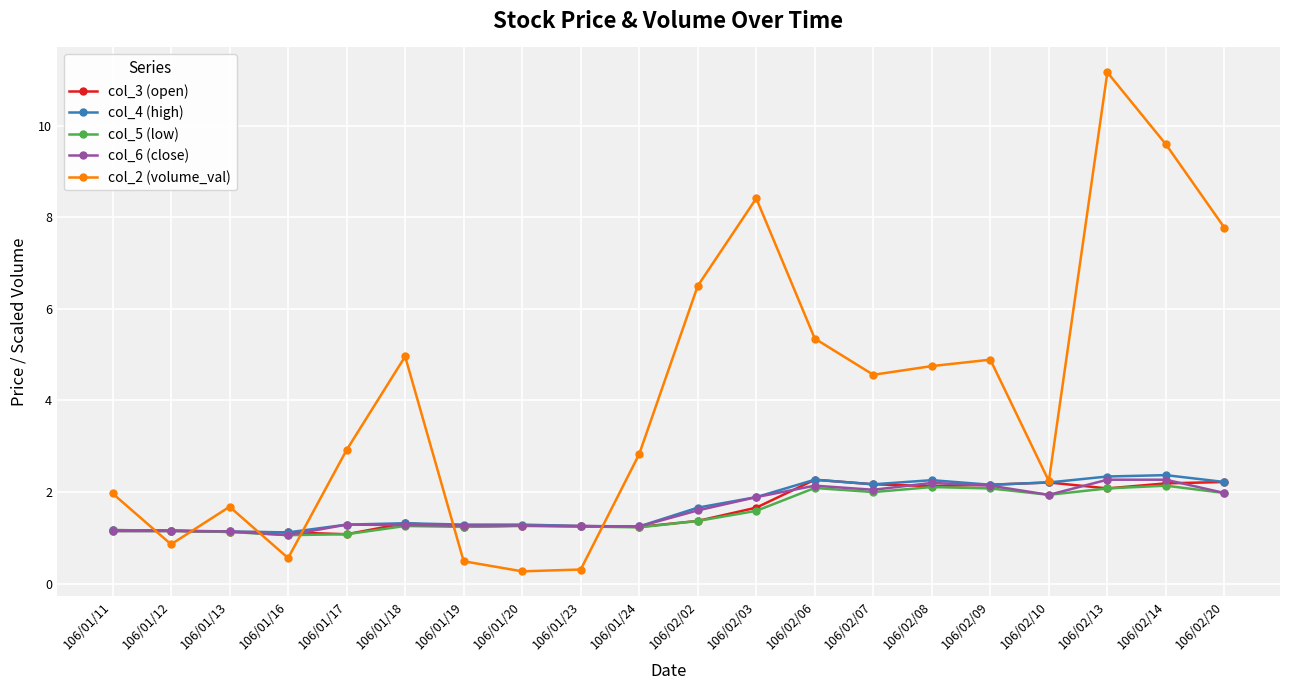

What is the difference between the highest and lowest values at 106/02/20?

5.8